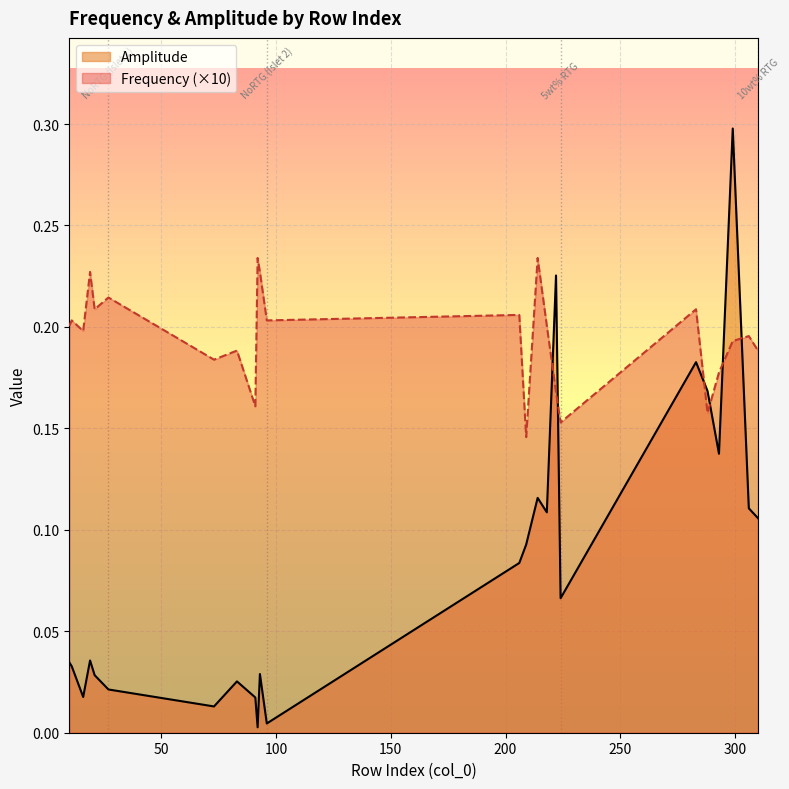

How many lines are shown in the chart?

2